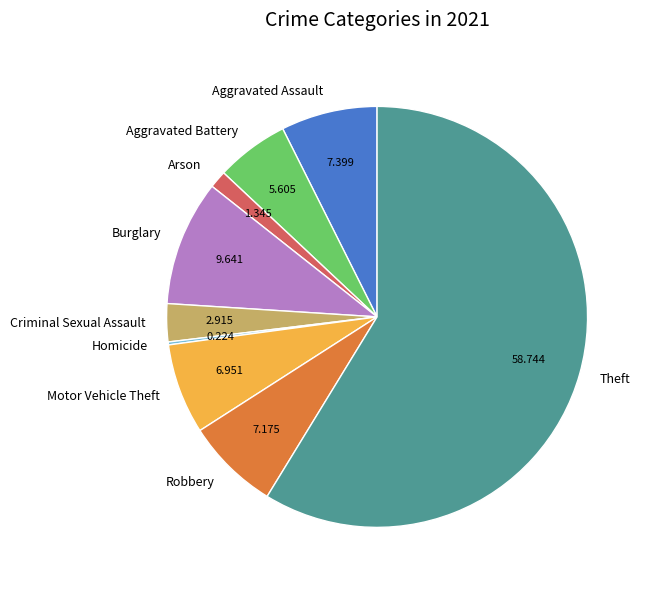

Which slice is the largest?

Theft